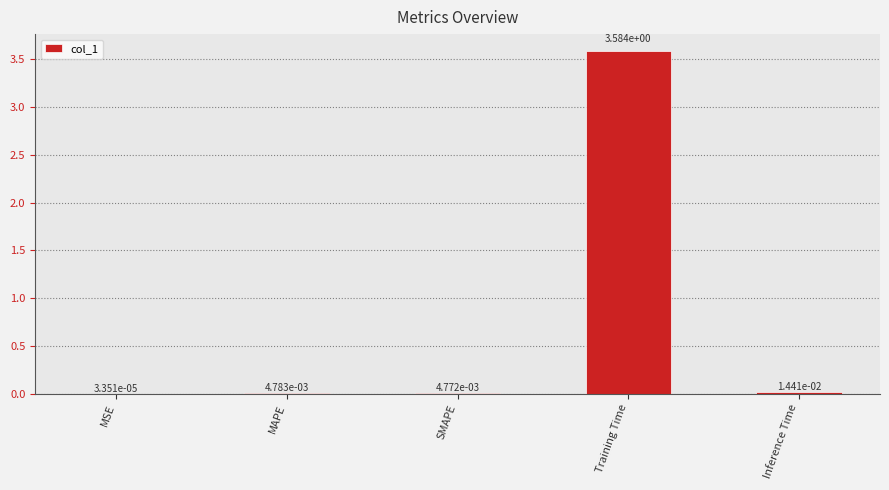

What is the approximate value at Training Time?

3.6